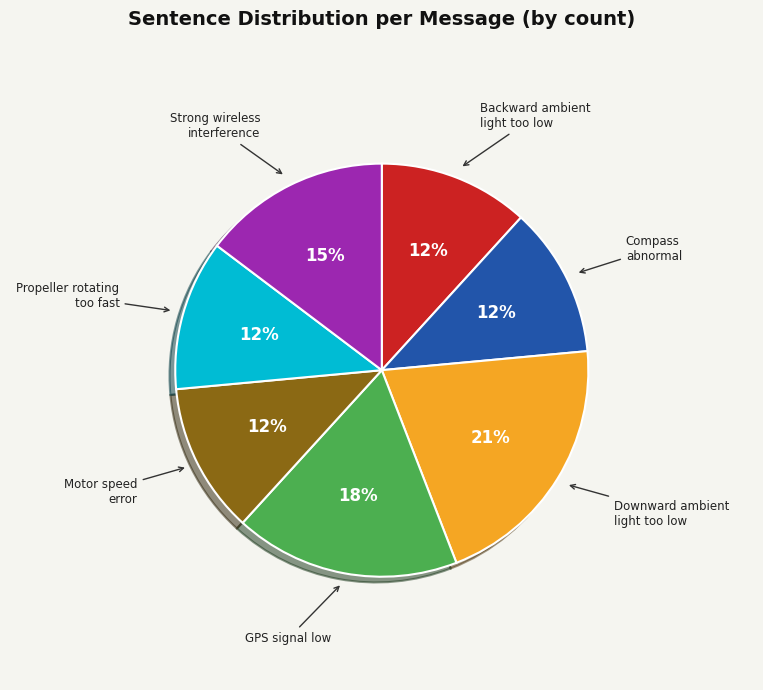

Is there a majority slice in this chart?

No